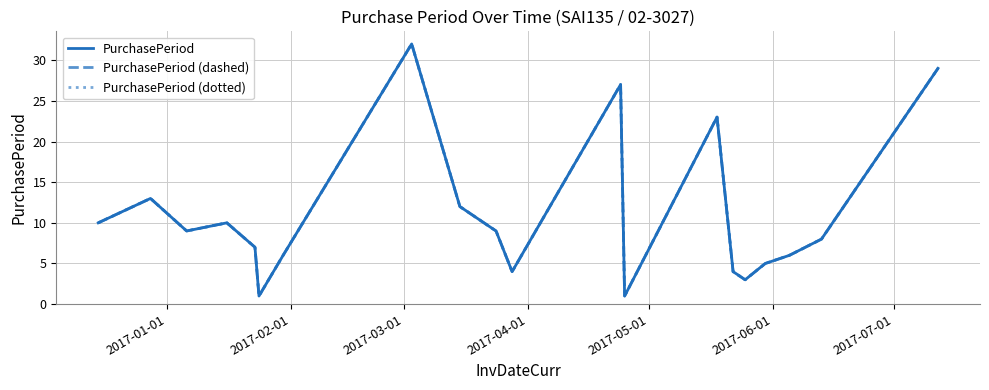

True or false: PurchasePeriod (dashed) and PurchasePeriod (dotted) intersect in this chart.

False